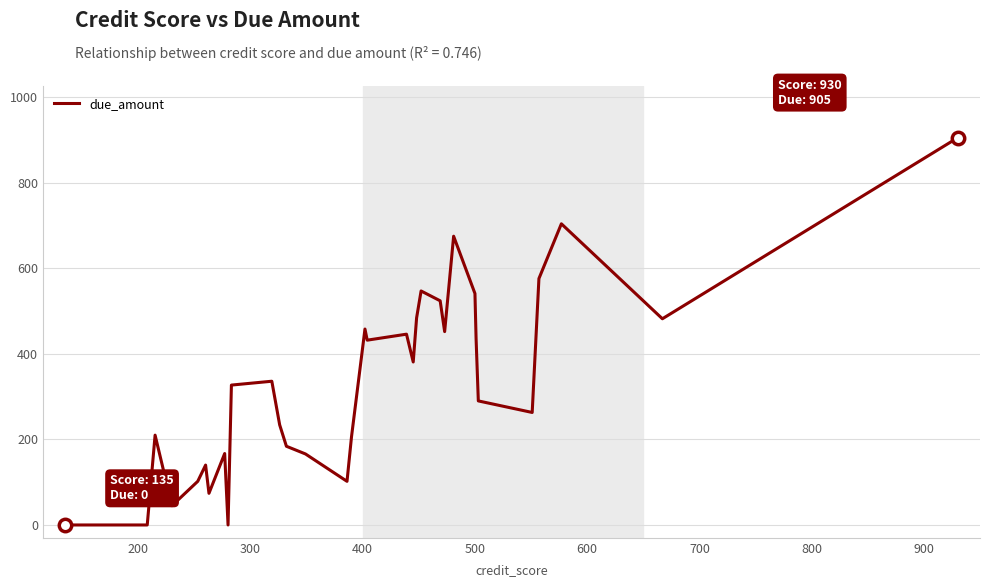

What is the greatest value displayed?

905